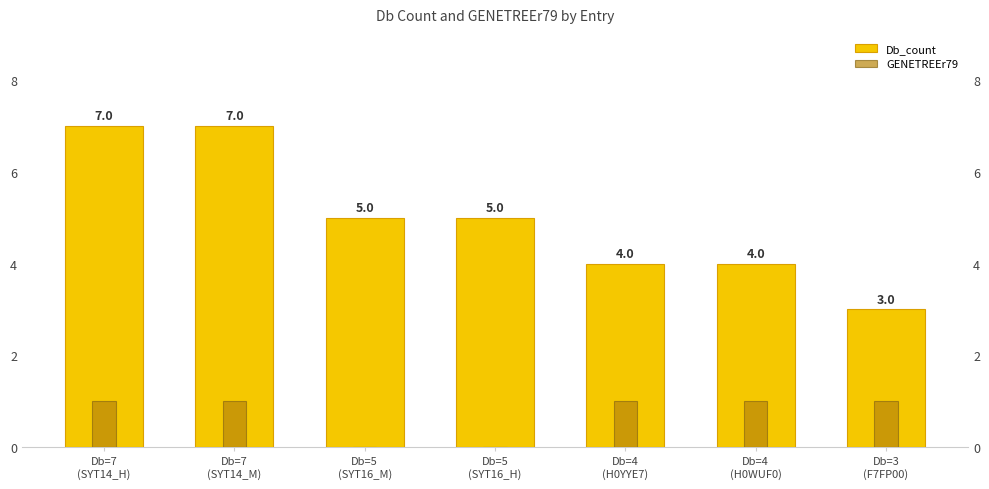

At which category is the sum across all series the highest?

Db=7
(SYT14_H)